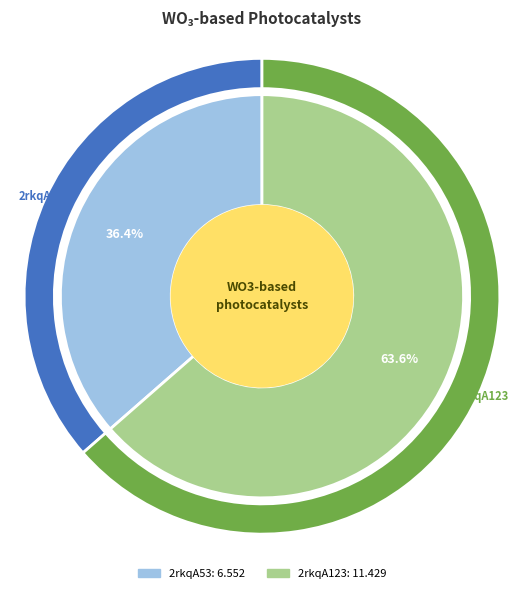

What is the smallest slice in the pie chart?

2rkqA53